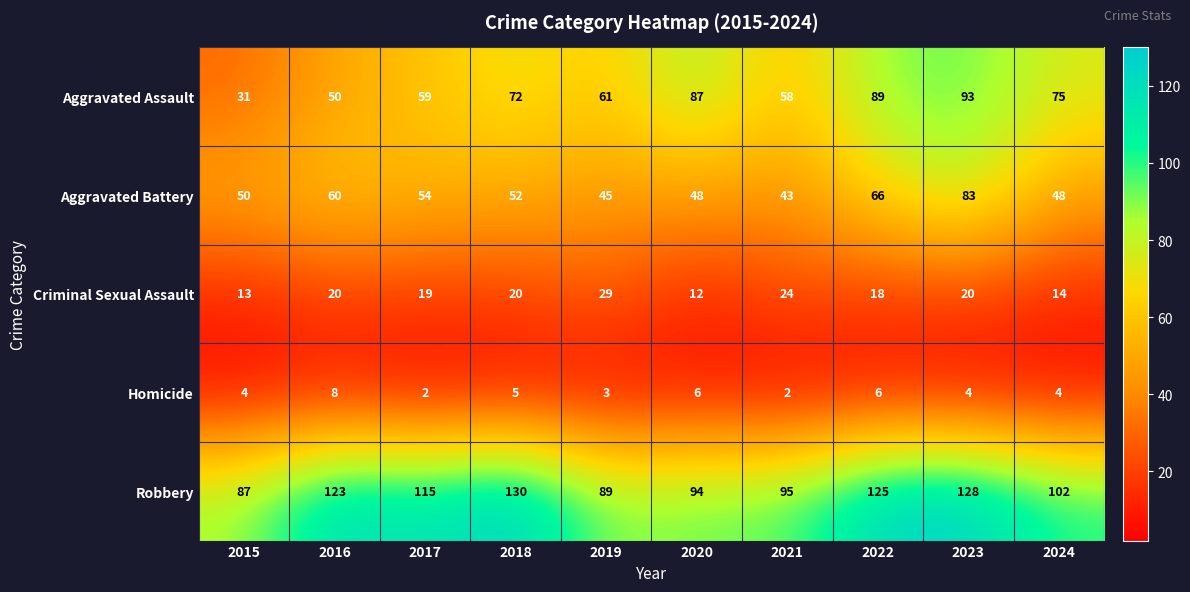

The Aggravated Assault series shows 93 at 2021. True or false?

False